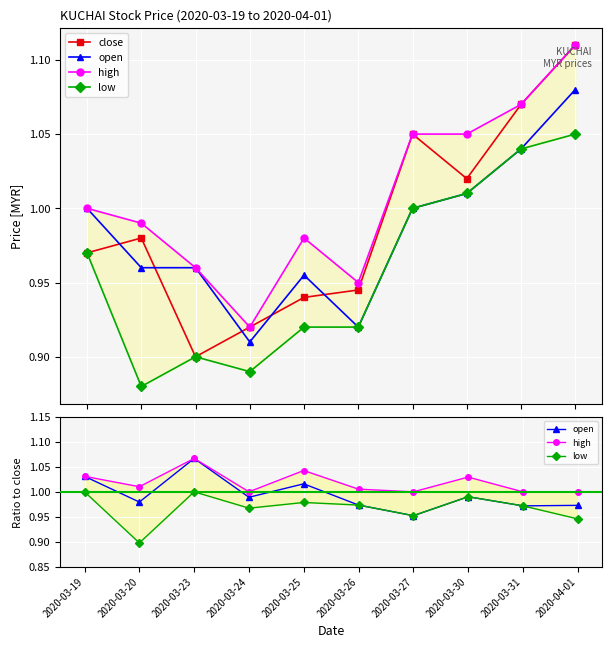

How many values in the high series exceed 1?

6